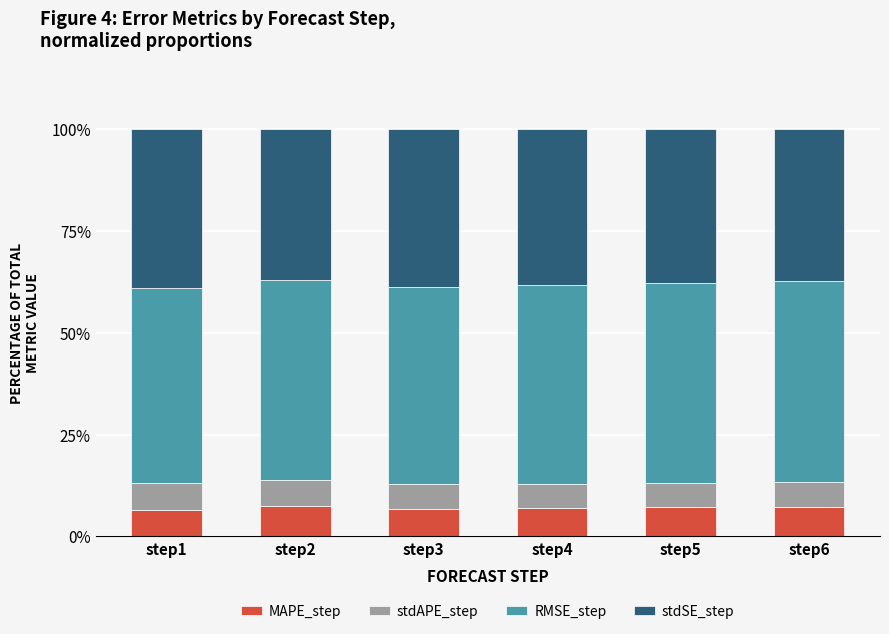

What are all the series names shown in the legend?

MAPE_step, stdAPE_step, RMSE_step, stdSE_step